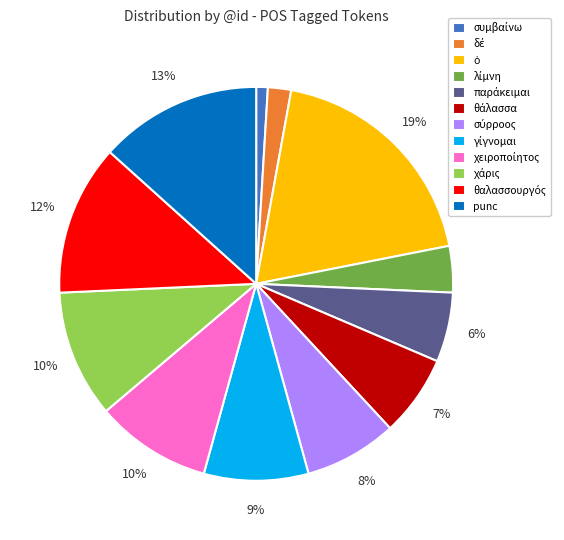

Does any single category account for the majority?

No